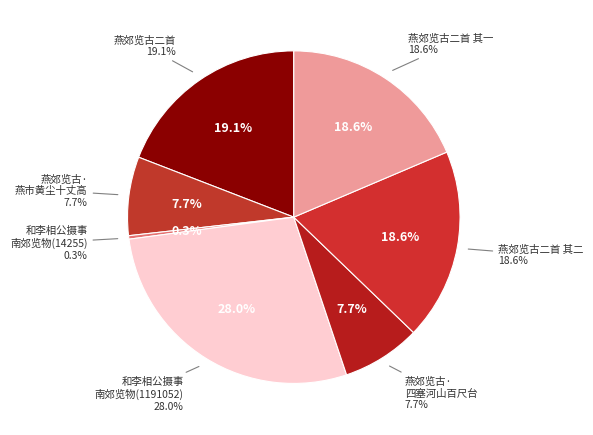

Is it true that 燕郊览古·四塞河山百尺台 is 8% of the pie?

True